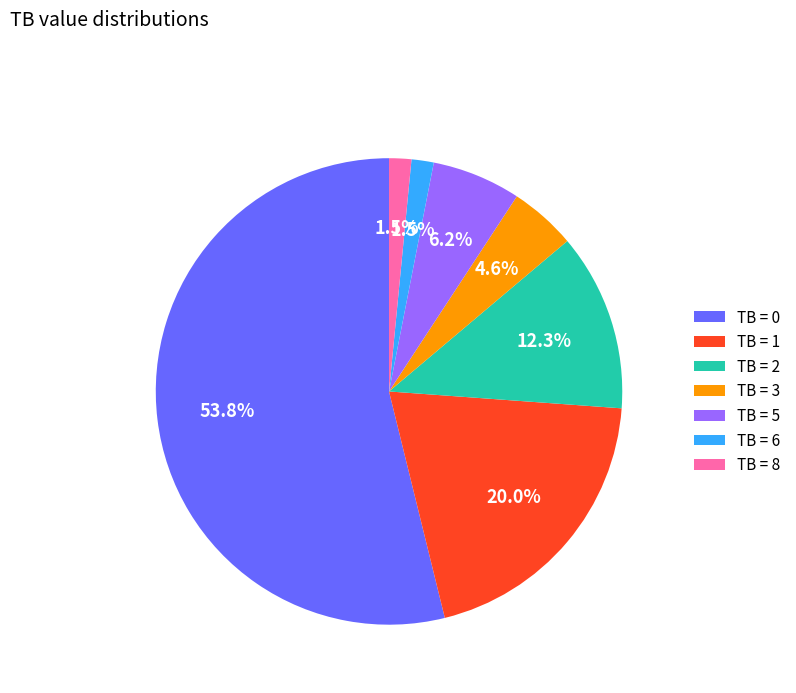

Is the sum of TB = 0 and TB = 5 greater than half?

Yes